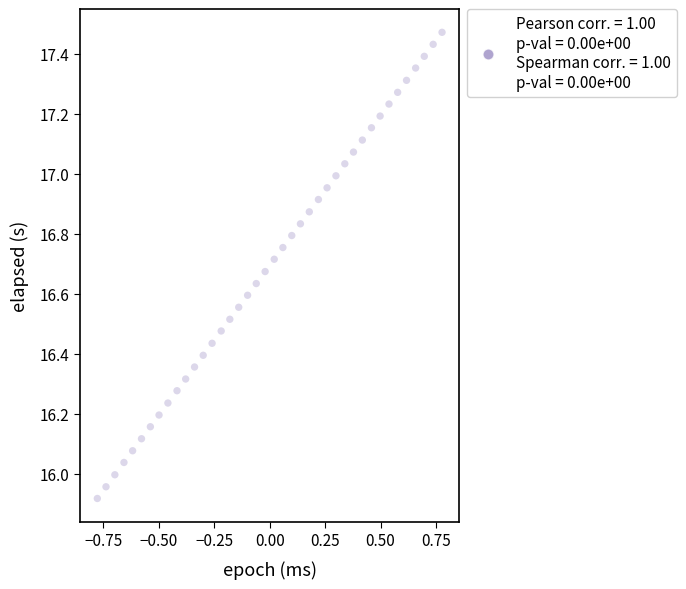

What is the range of X values (max minus min)?

1.6